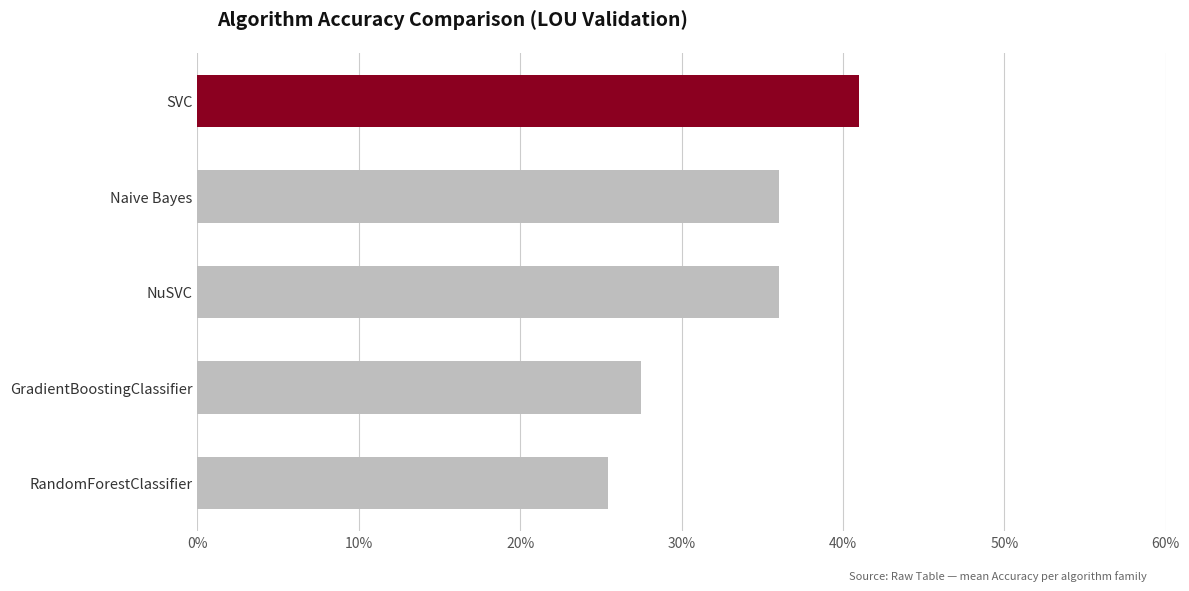

What is the sum of all values?

1.7